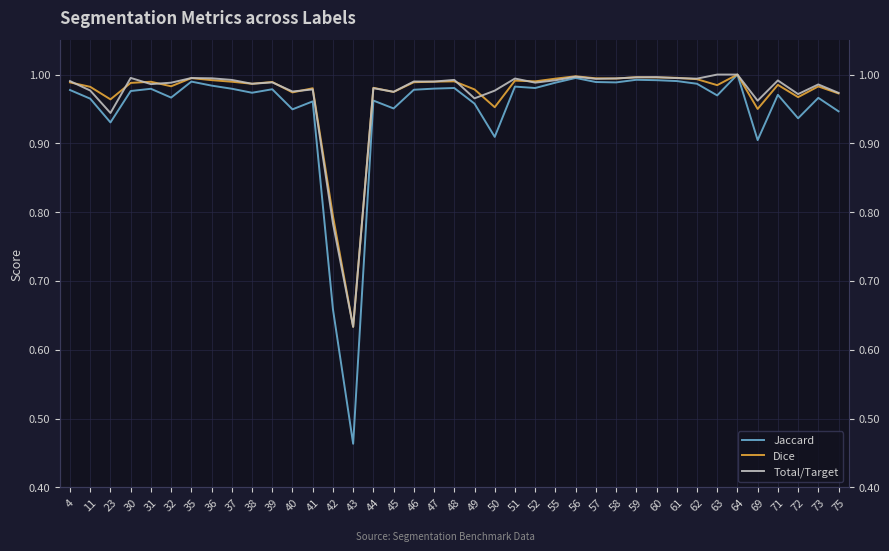

True or false: Dice has more than 1 points higher than both neighbors.

True